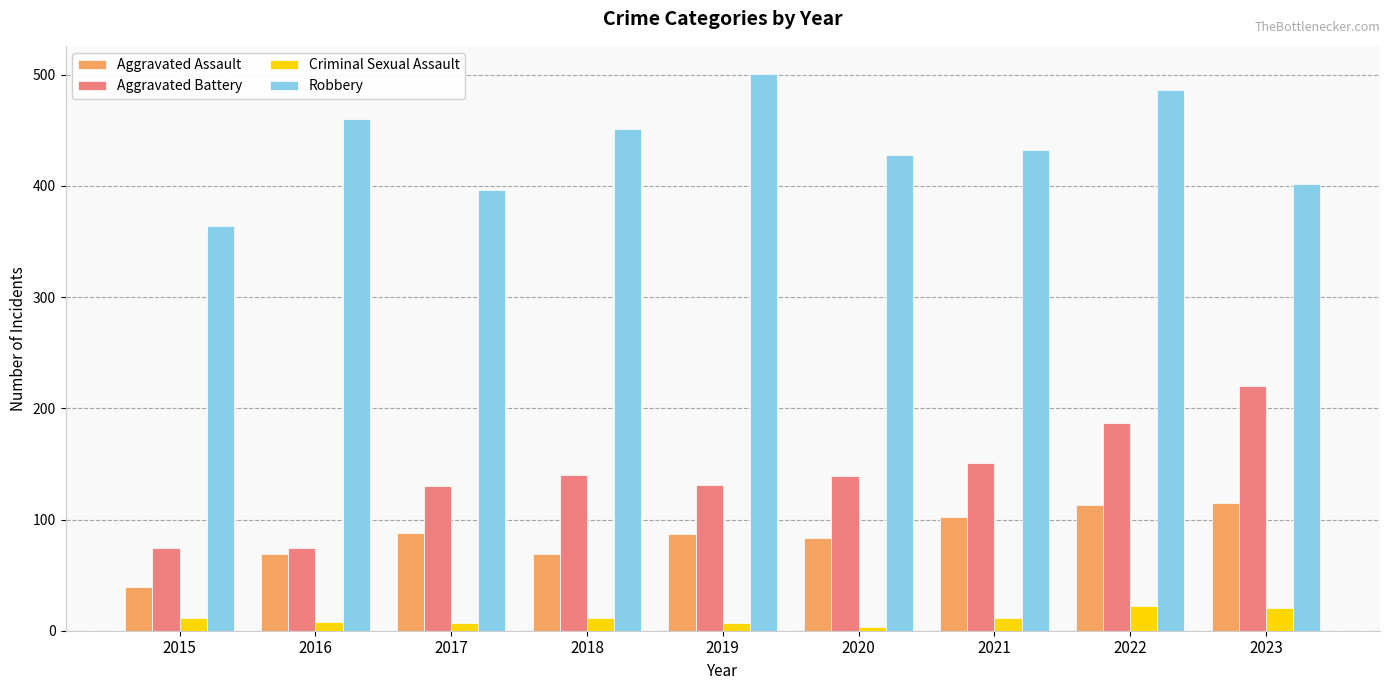

Which series has the largest total across all categories?

Robbery